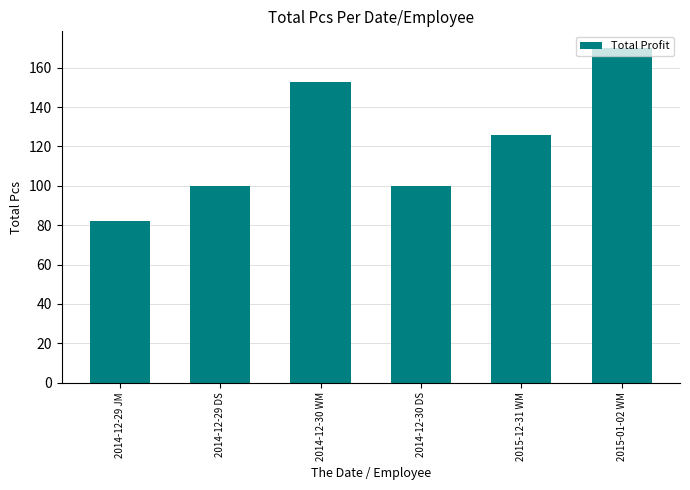

At which category does the chart reach its minimum across all series?

2014-12-29 JM